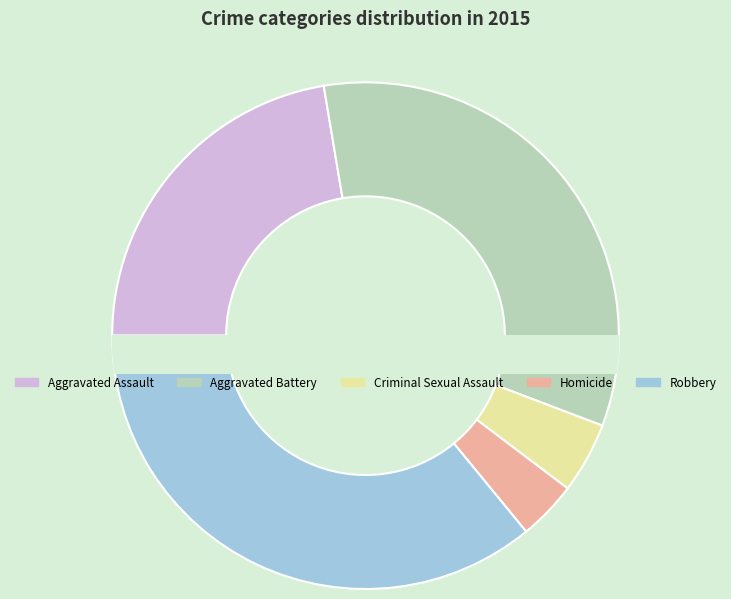

To the nearest percent, what is the difference between the Aggravated Assault and Criminal Sexual Assault slice percentages?

18%